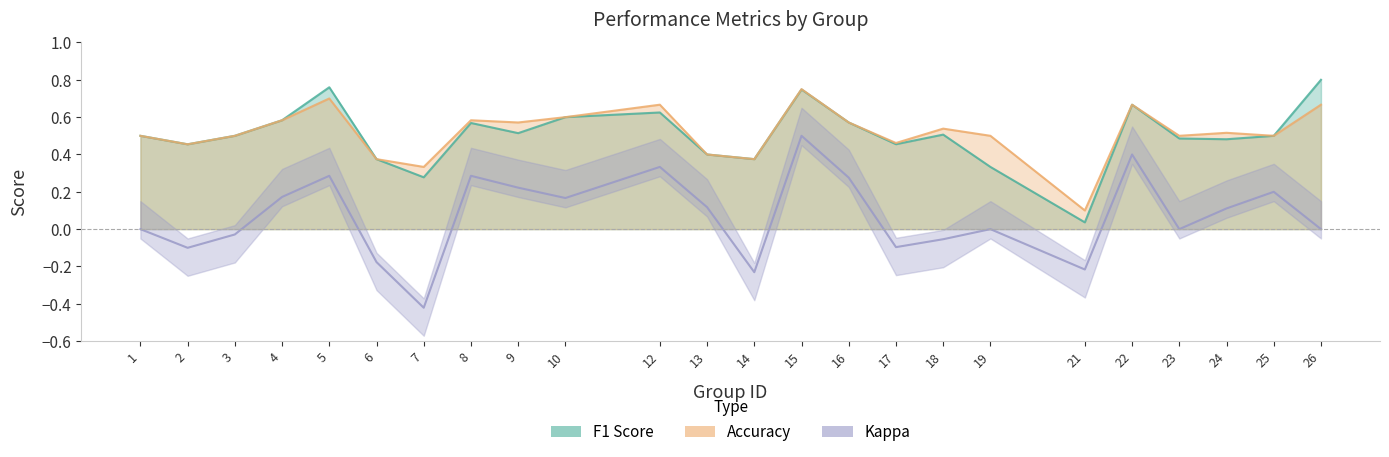

Which label corresponds to the smallest value in the chart?

7